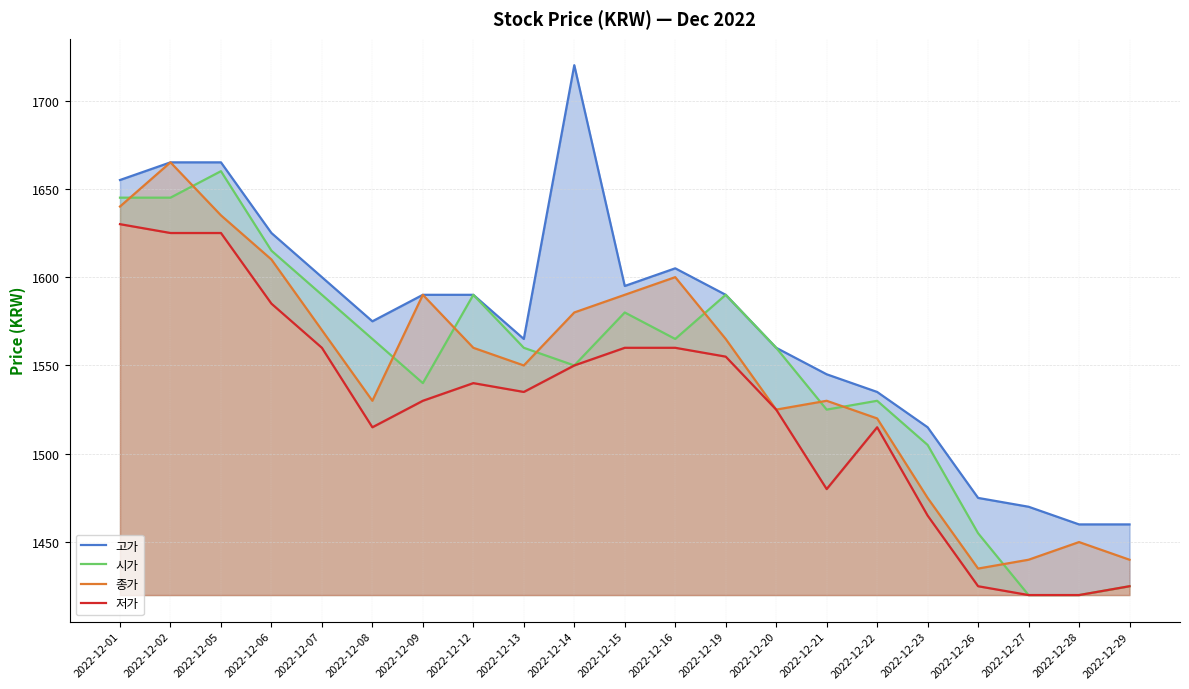

The 시가 series shows 1078 at 2022-12-05. True or false?

False